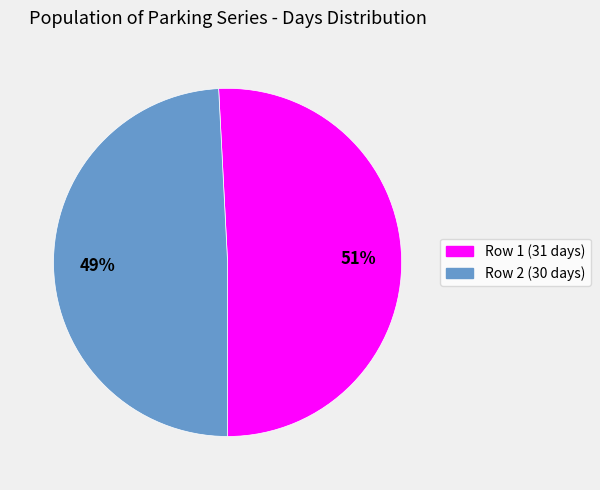

To the nearest percent, what is the difference between the largest and smallest slice percentages?

2%